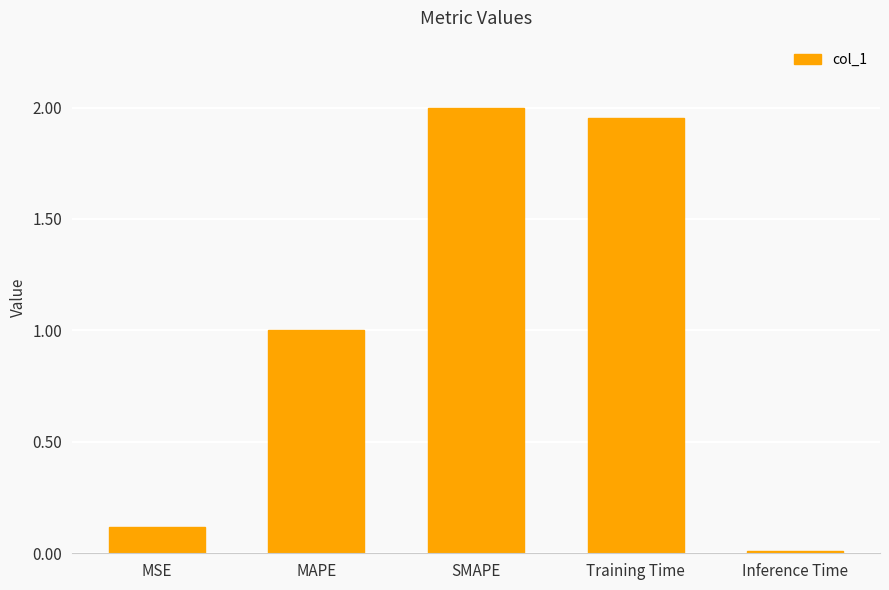

At which category does the chart reach its minimum across all series?

Inference Time